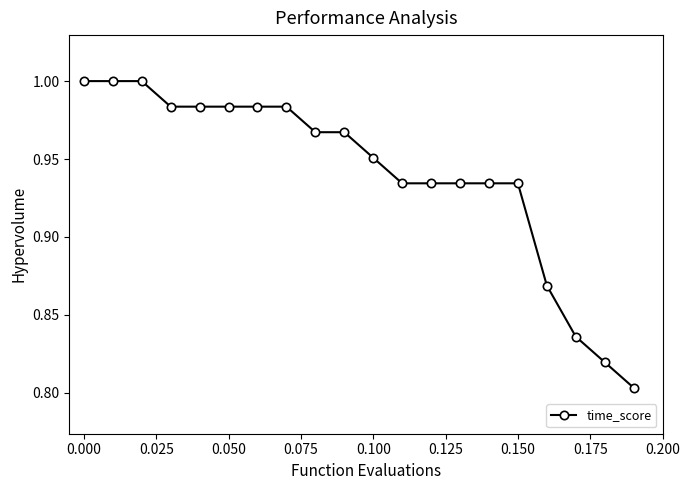

What is the sum of all values?

18.8